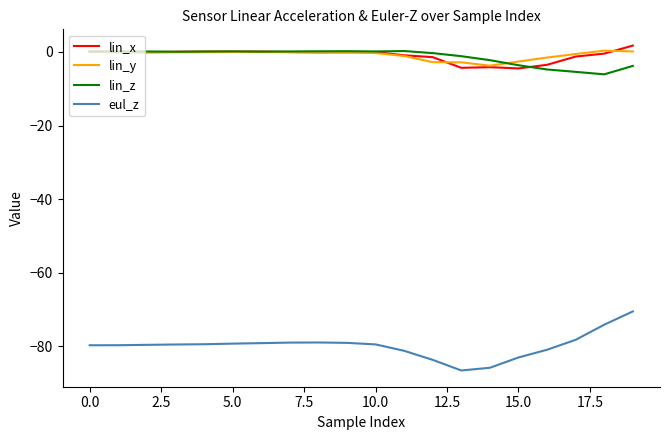

What is the lowest value of the eul_z series?

-86.5